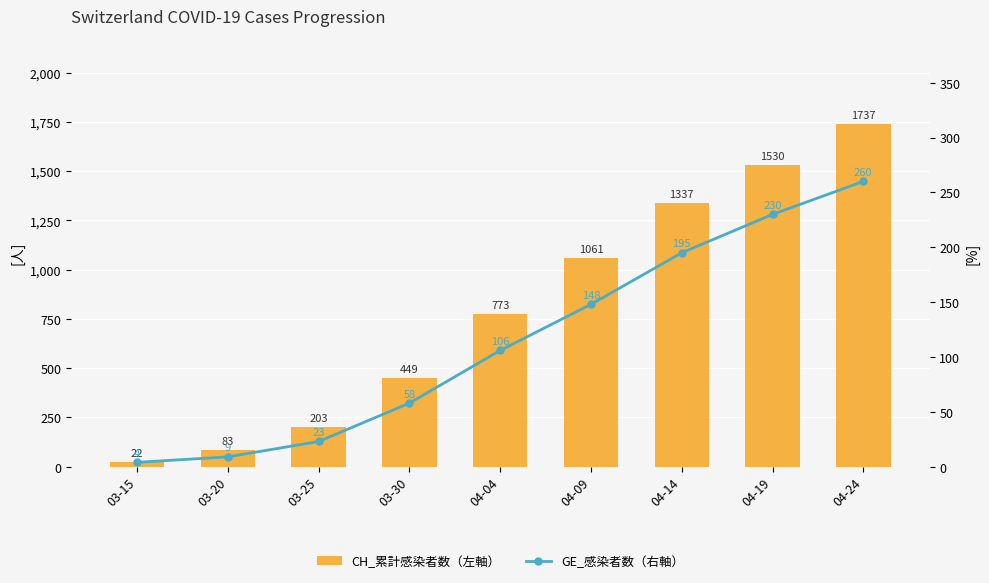

What is the average value of the GE_感染者数（右軸） series?

115